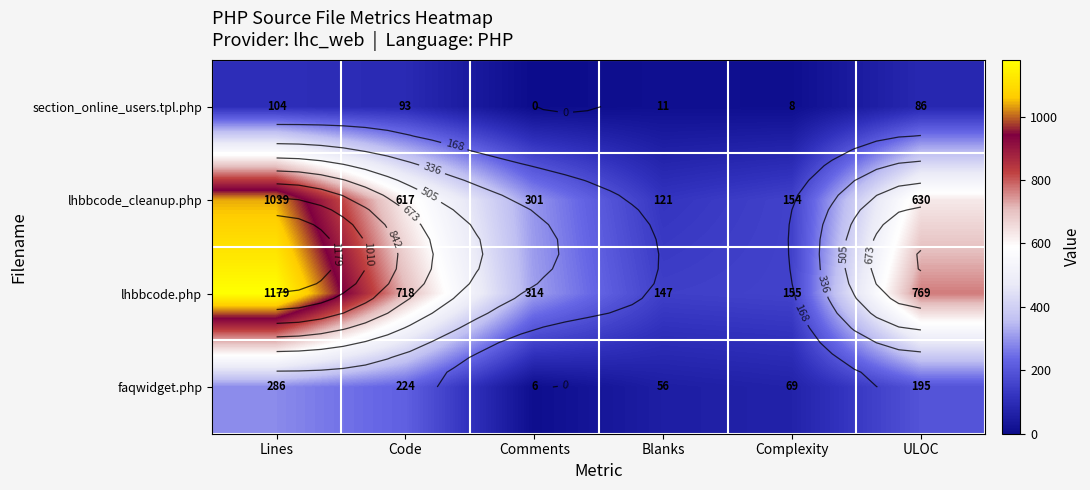

What is the difference between the maximum and minimum values in the section_online_users.tpl.php series?

104